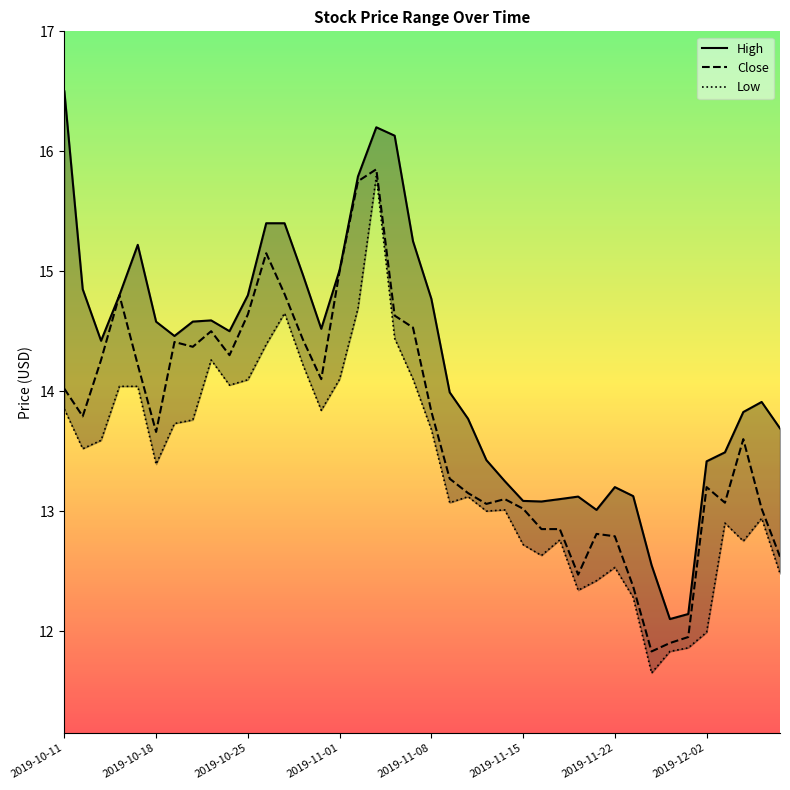

True or false: Low and Close cross at least once.

False